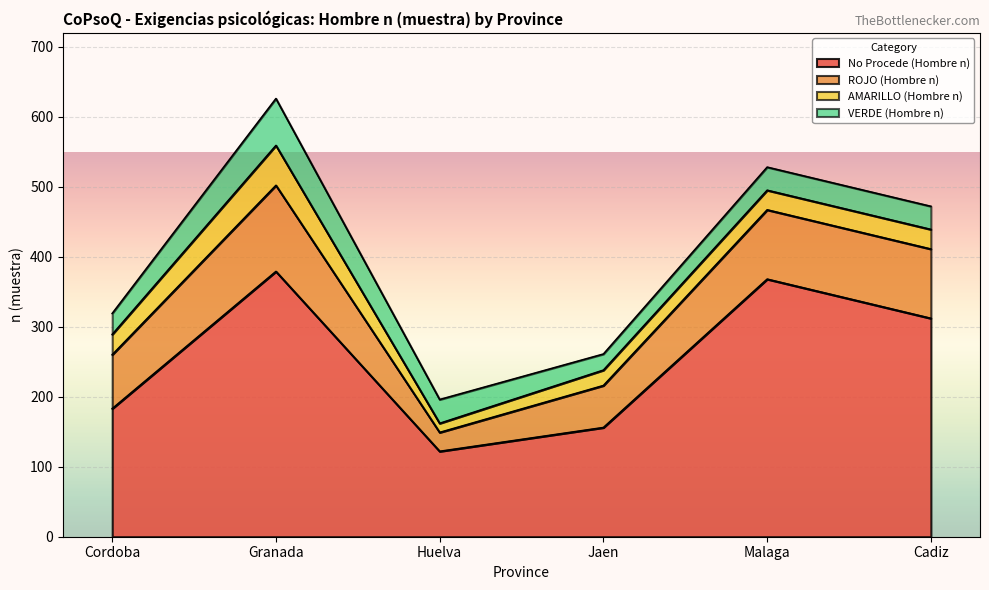

Where is the first local maximum for AMARILLO (Hombre n)?

Granada